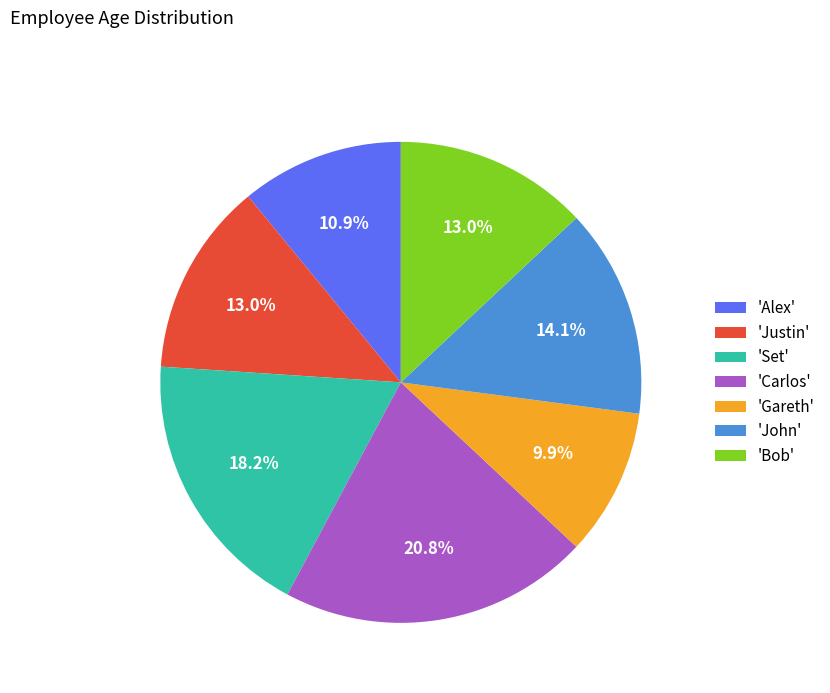

Which category has the biggest portion of the pie?

'Carlos'